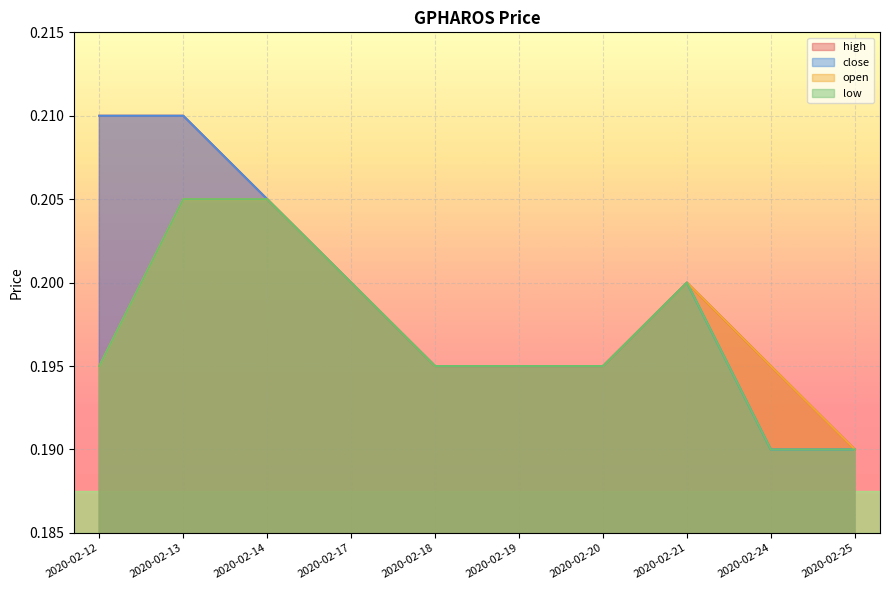

Between 2020-02-21 and 2020-02-24, which series saw the biggest shift?

close